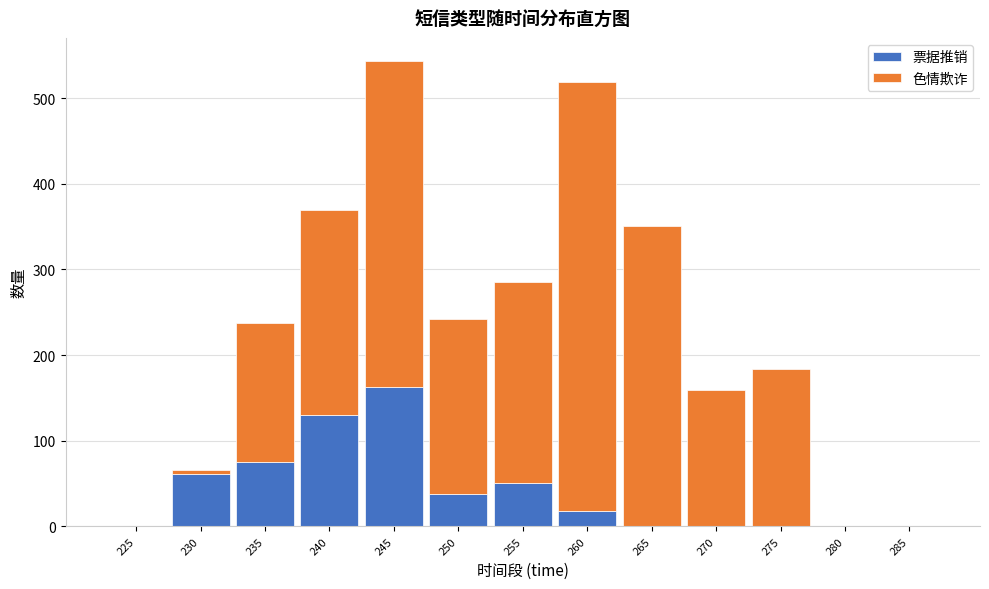

Reading left to right, list the values for the 票据推销 series.

225=0	230=61	235=75	240=130	245=163	250=38	255=51	260=18	265=0	270=0	275=0	280=0	285=0